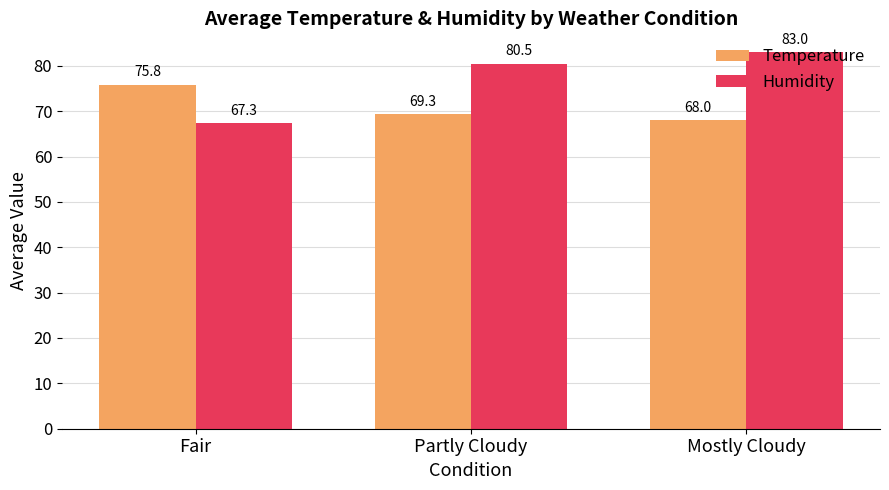

At which category is the sum across all series the highest?

Mostly Cloudy